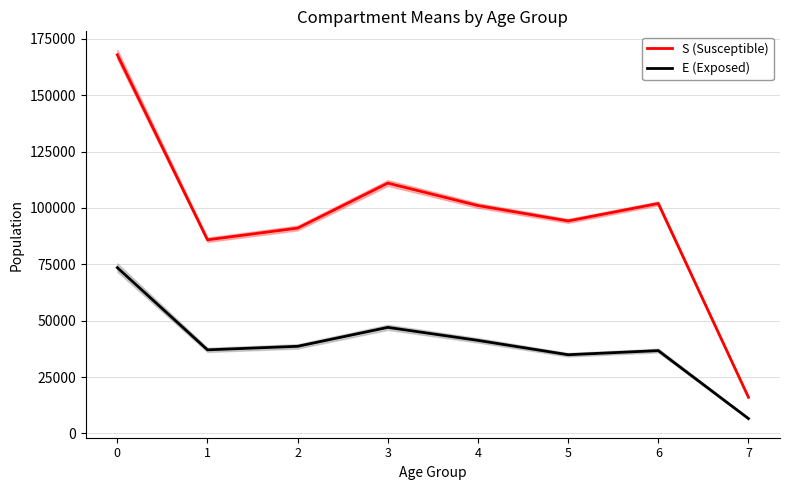

What is the maximum value for S (Susceptible)?

167938.5